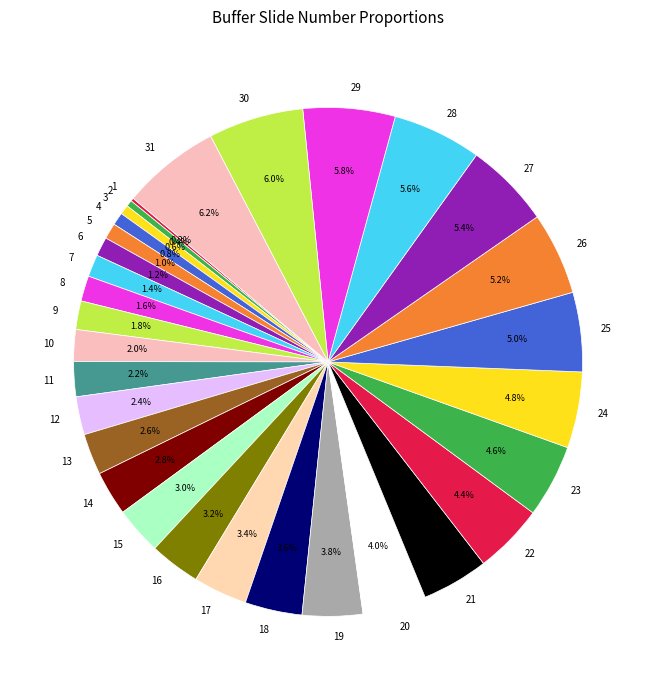

Combined, do 26 and 6 account for over 50%?

No